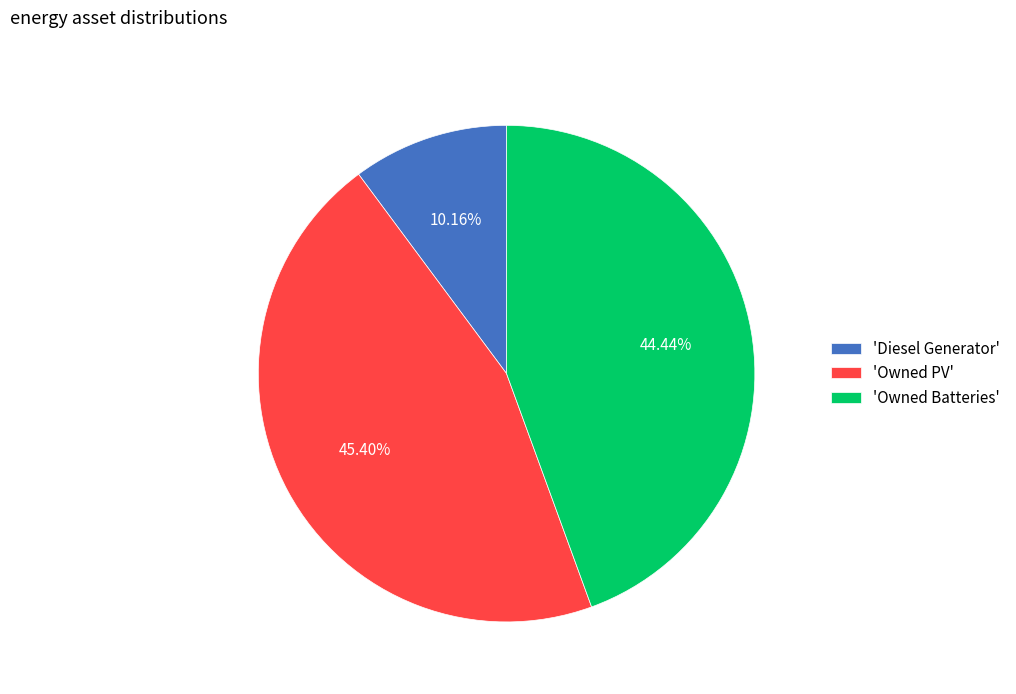

To the nearest percent, what is the average slice percentage?

33%